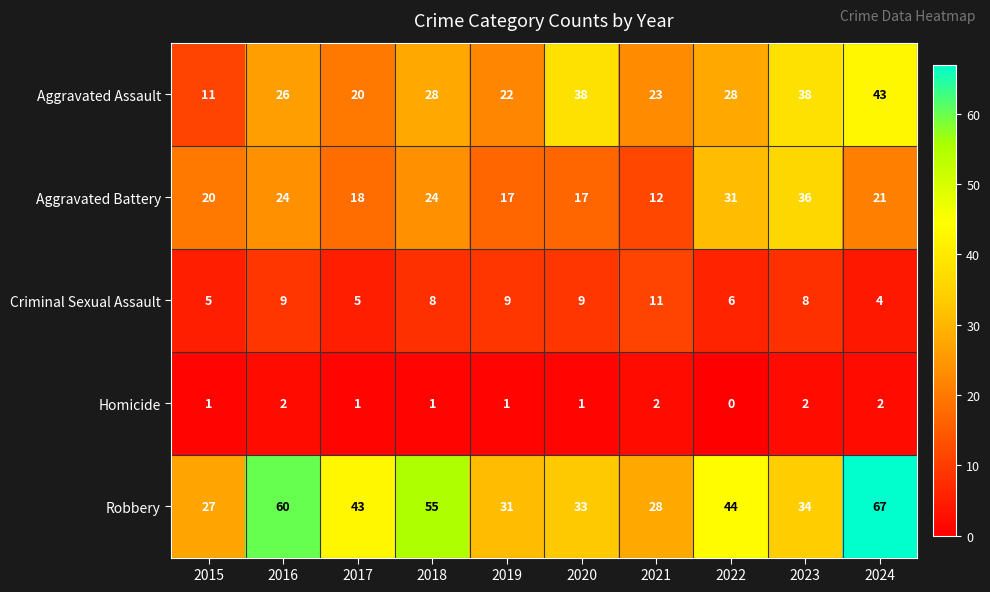

At which label does Aggravated Battery first exceed 21?

2016